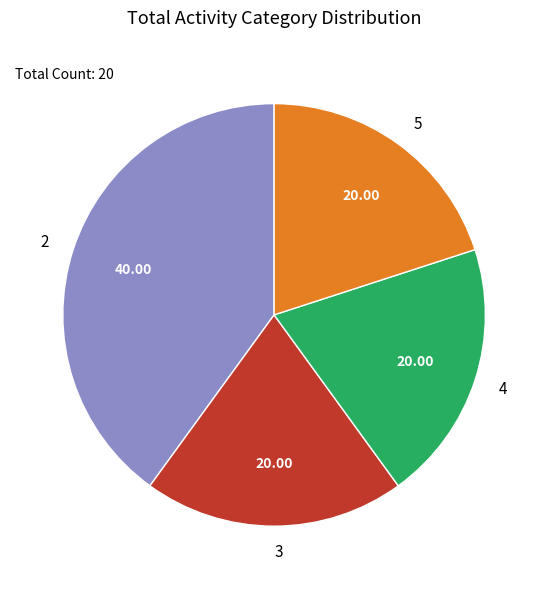

Combined, do 4 and 5 account for over 50%?

No